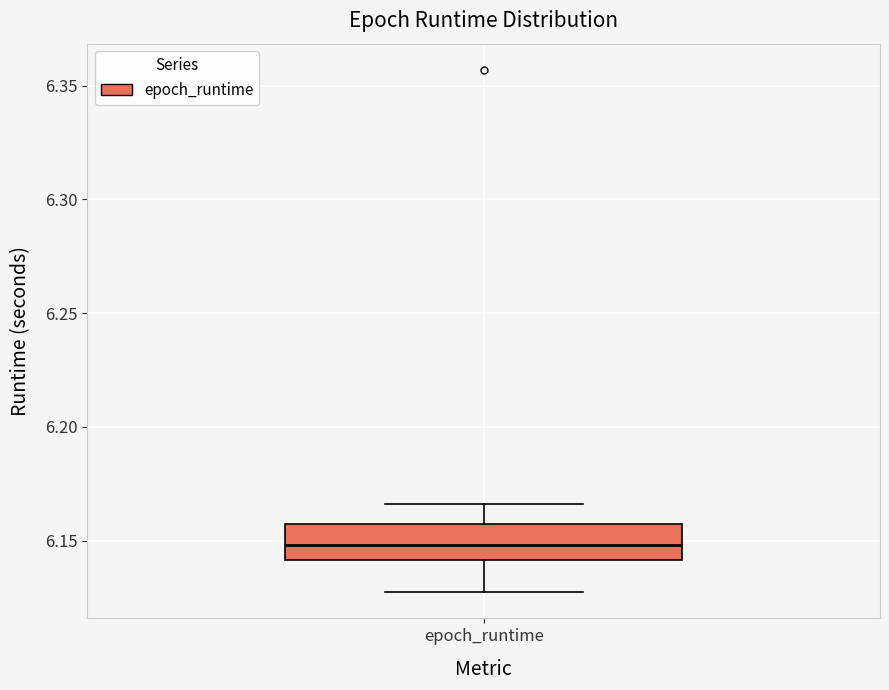

Transcribe this box plot: give where the median line is, the range the box spans, and where the two whiskers end, as read against the y-axis. The values are not printed on the chart, so give them approximately, as read against the axis.

median 6.150, box 6.140 to 6.155, whiskers 6.125 to 6.165